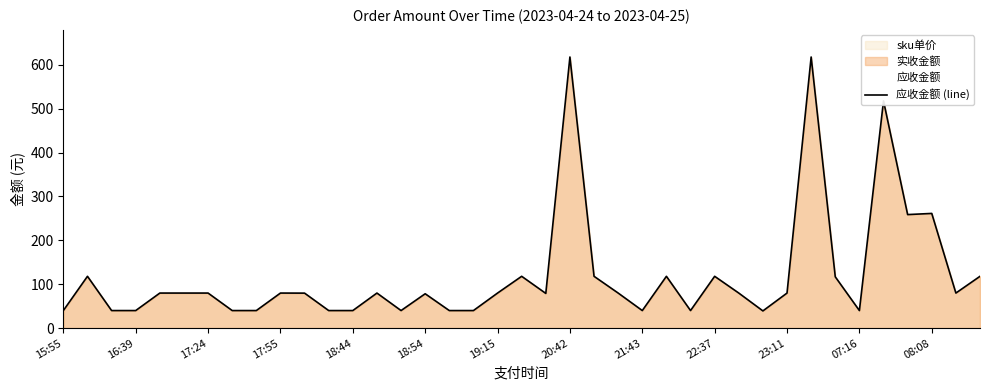

What is the difference between the maximum and minimum values?

578.9